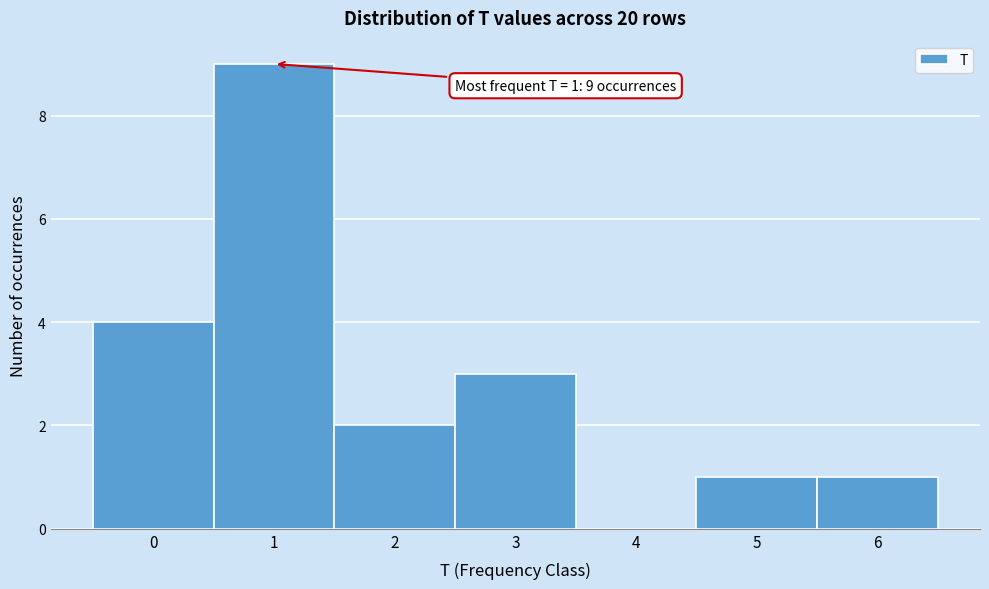

Over which range of the x-axis is the bar tallest?

0.5 to 1.5